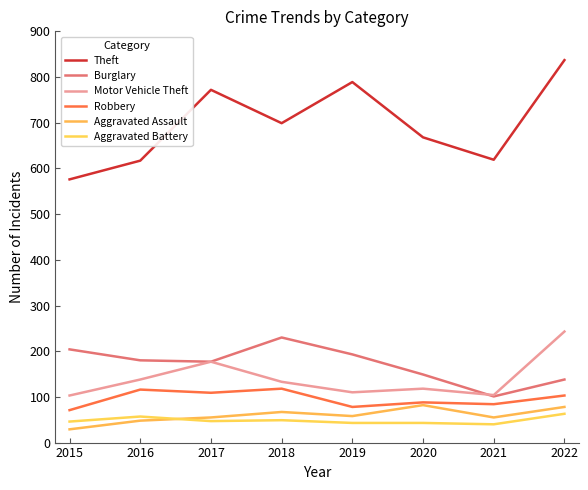

Between 2017 and 2016, which is larger?

2017